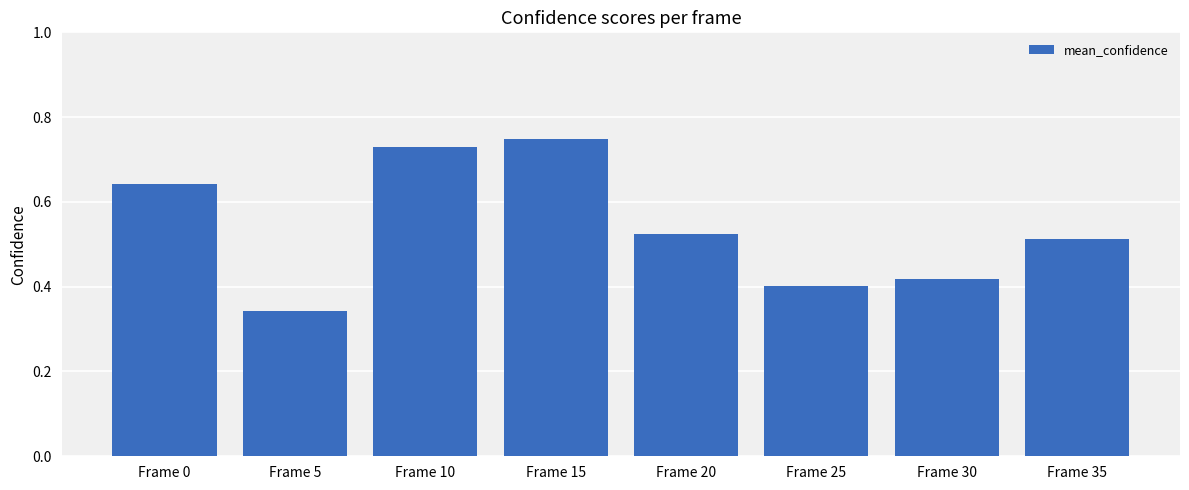

Is it true that the value at Frame 35 is 0.8?

False